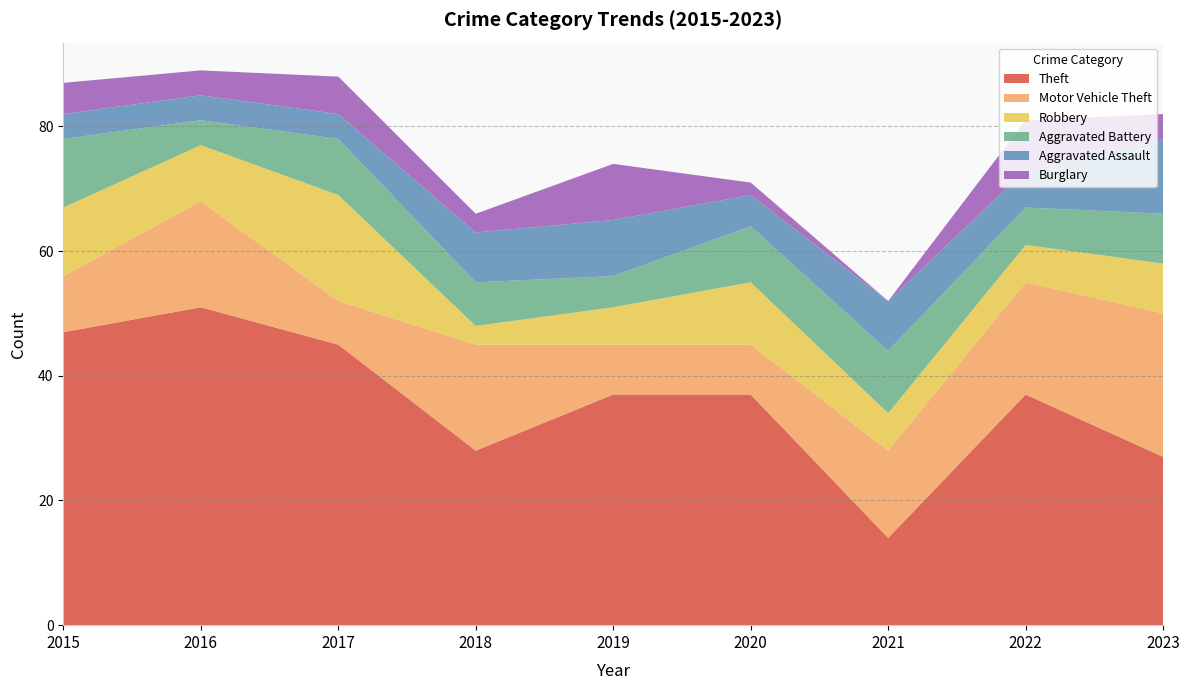

Reading right to left, what are all the values shown in this chart?

Theft: 27	37	14	37	37	28	45	51	47
Motor Vehicle Theft: 23	18	14	8	8	17	7	17	9
Robbery: 8	6	6	10	6	3	17	9	11
Aggravated Battery: 8	6	10	9	5	7	9	4	11
Aggravated Assault: 12	6	8	5	9	8	4	4	4
Burglary: 4	8	0	2	9	3	6	4	5